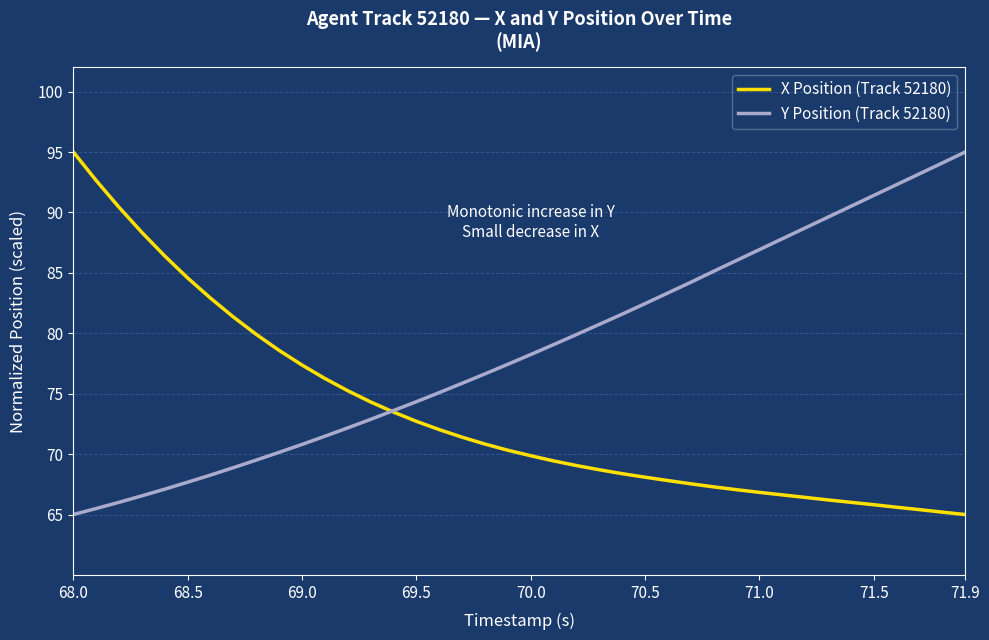

What is the maximum value for X Position (Track 52180)?

95.0